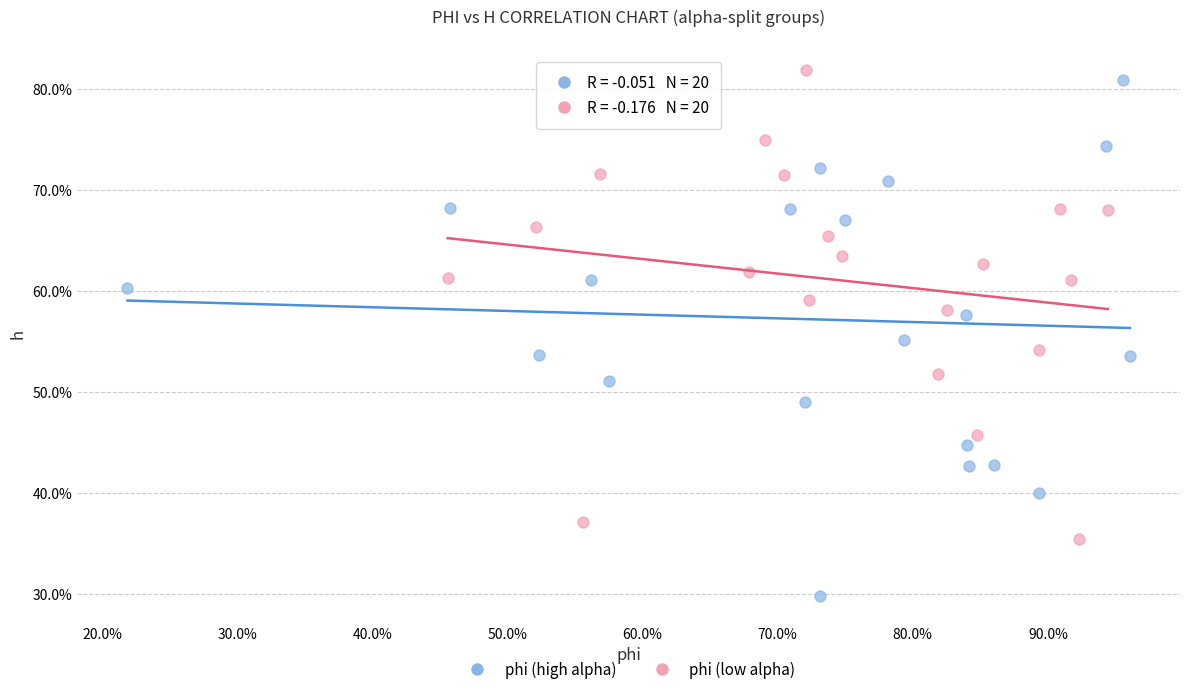

Which series contains the highest Y value?

phi (low alpha)